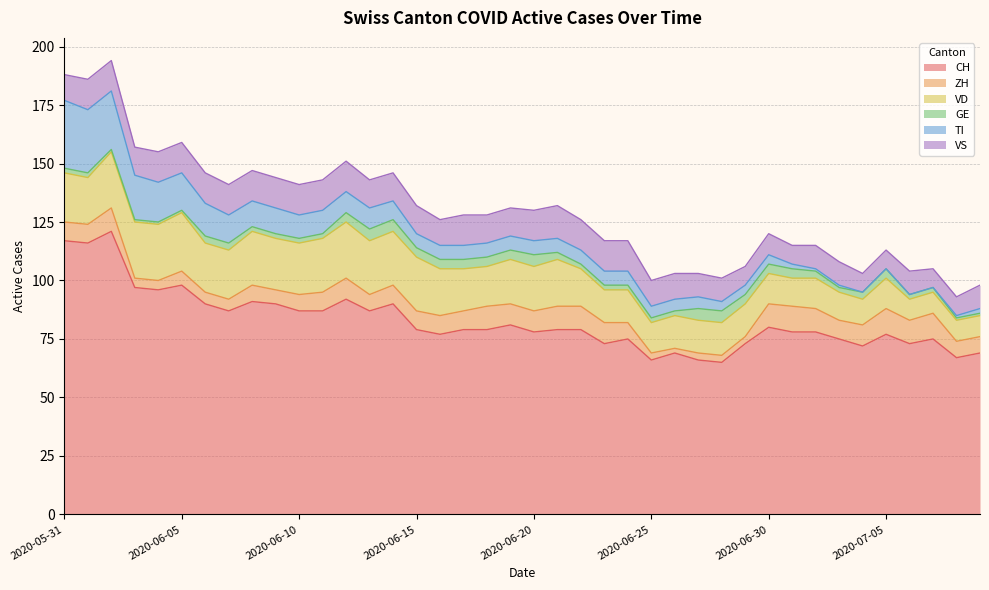

At which category does VD reach its first local valley?

2020-06-01